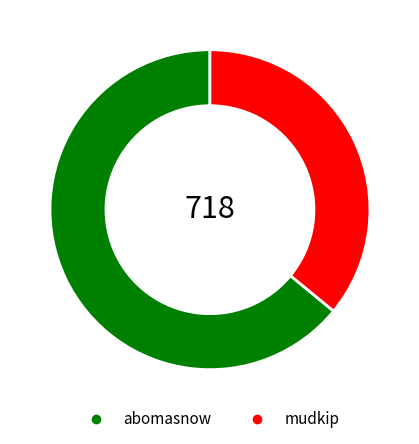

Count the number of slices in the pie.

2